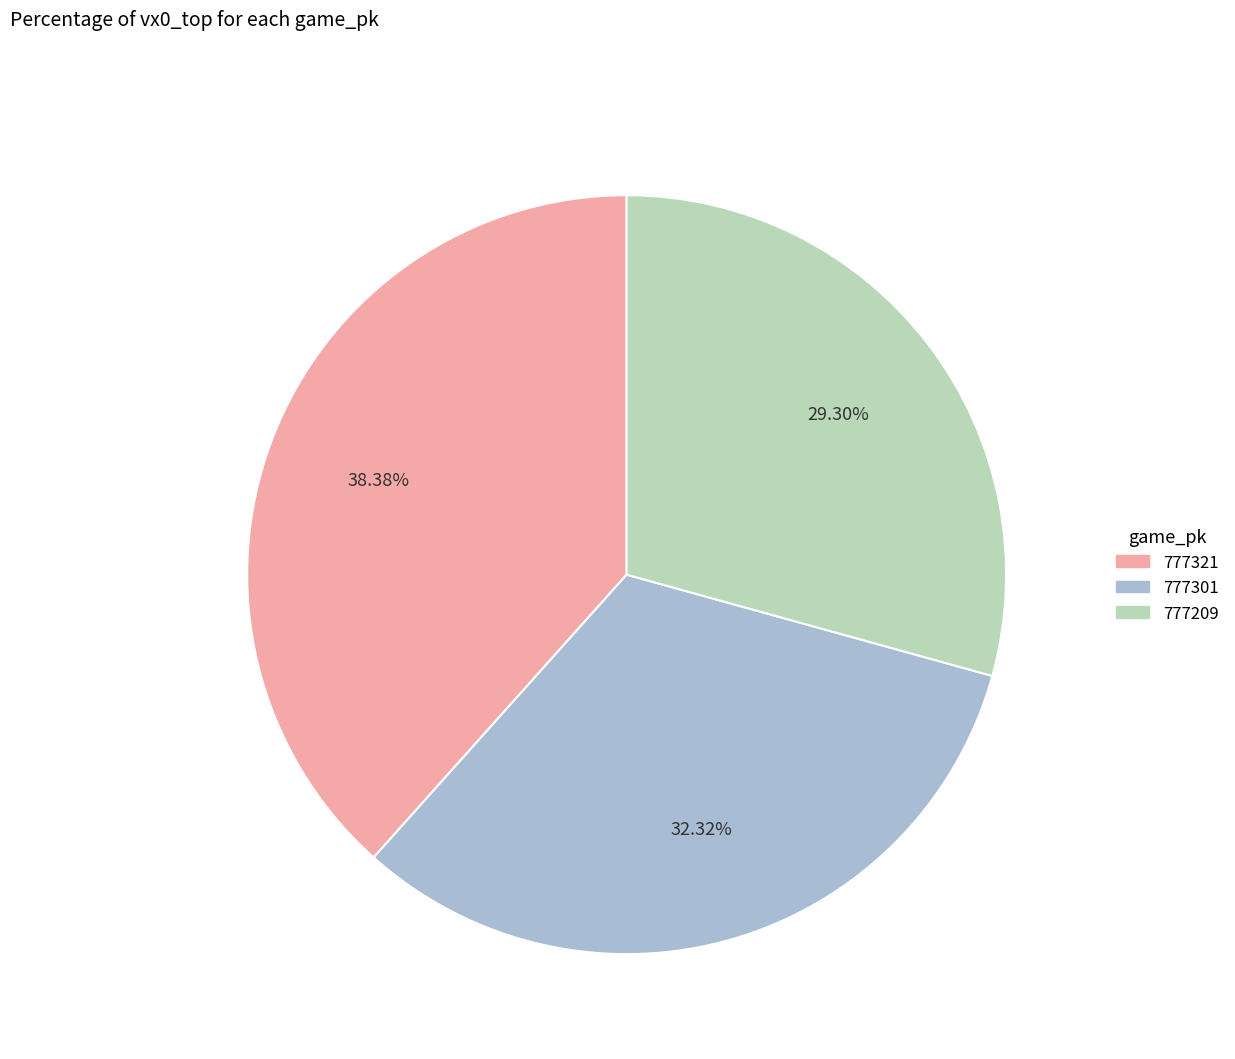

To the nearest percent, what is the average slice percentage?

33%